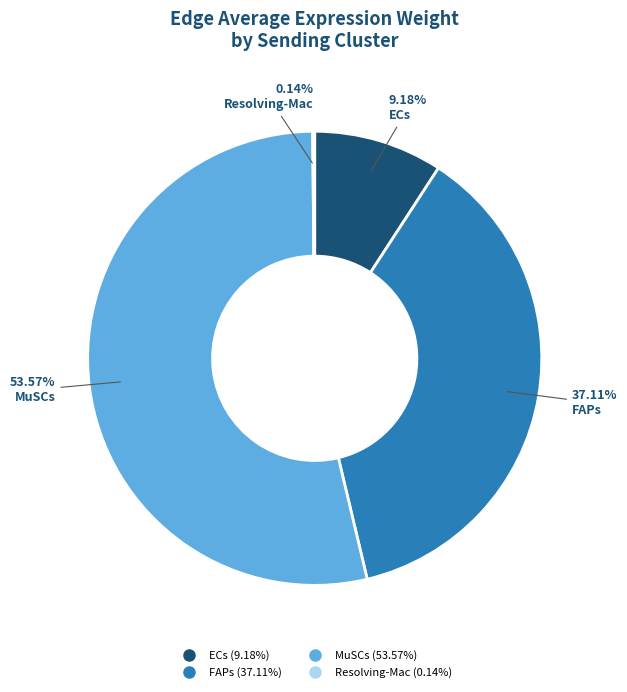

True or false: MuSCs accounts for 54% of the total.

True